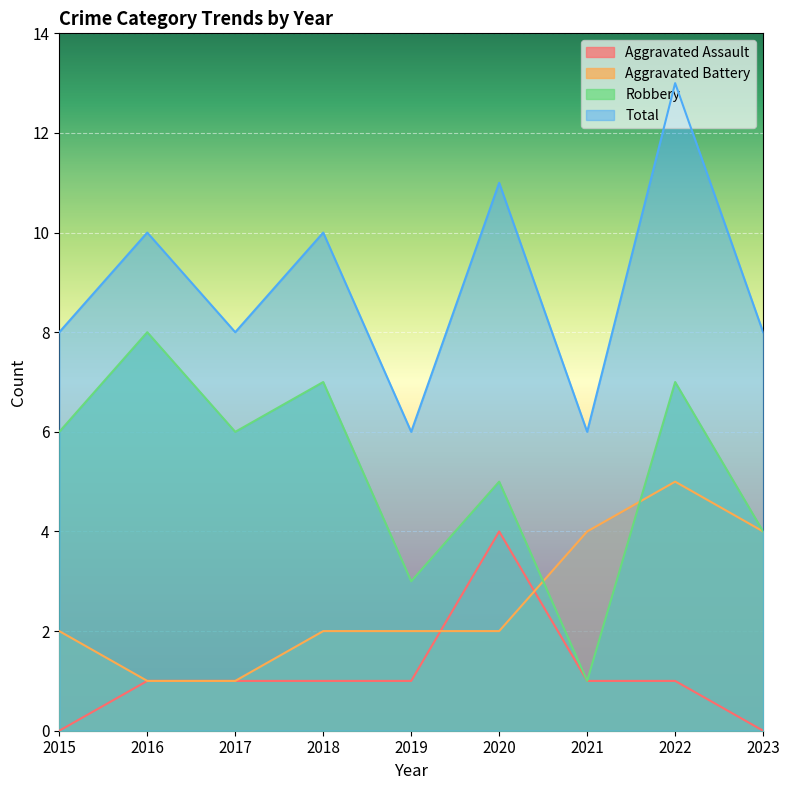

What is the highest value of the Aggravated Assault series?

4